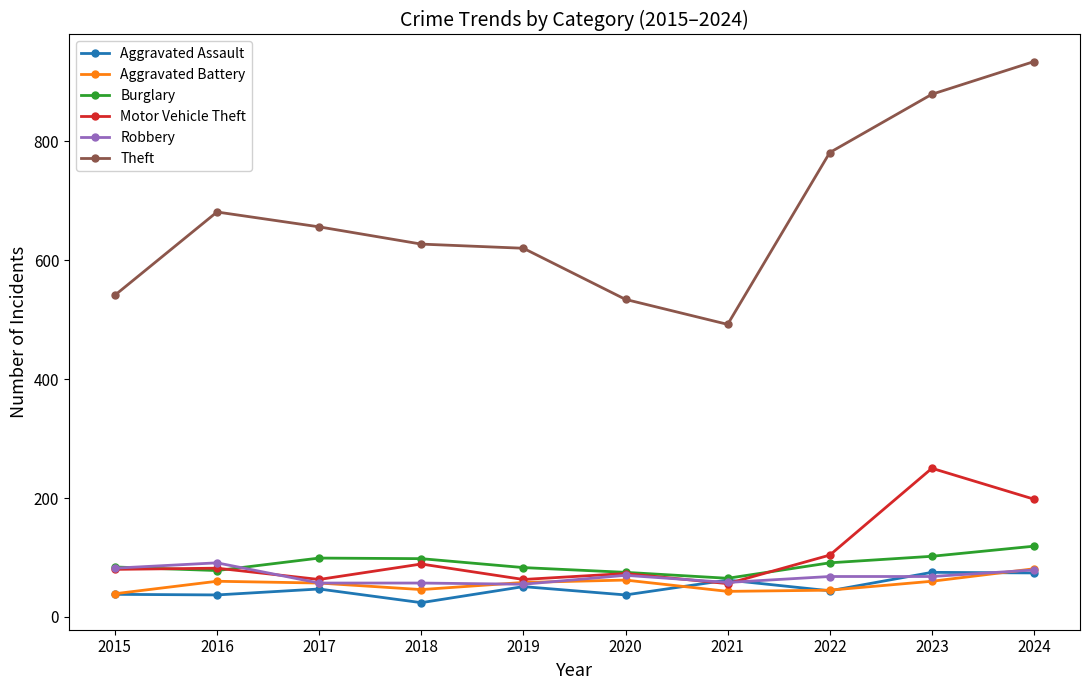

At how many categories does at least one series exceed 91?

10